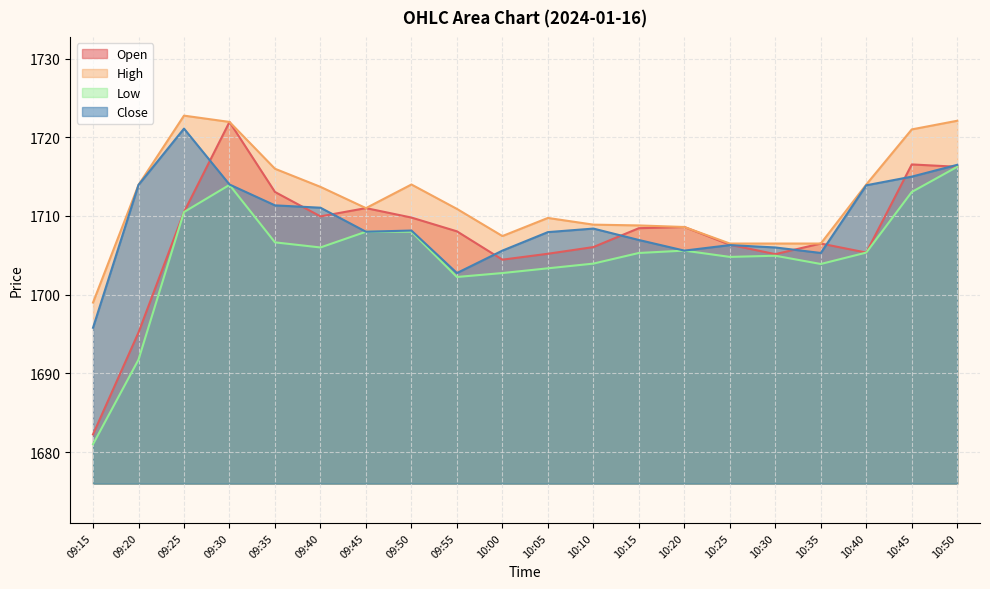

What is the difference between the maximum and second lowest values in the Close series?

18.3